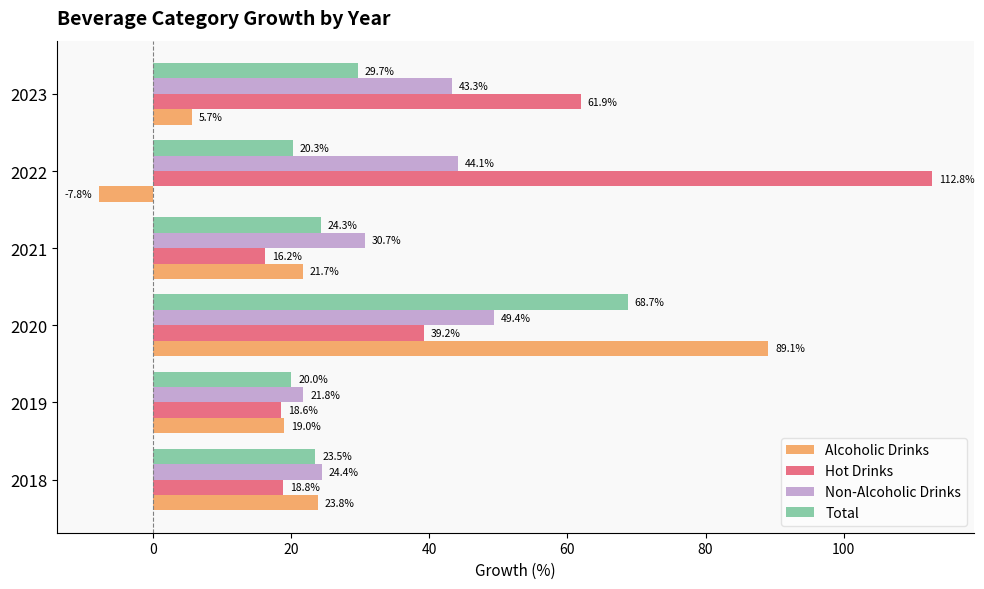

What value does the Alcoholic Drinks series have at 2020?

89.1